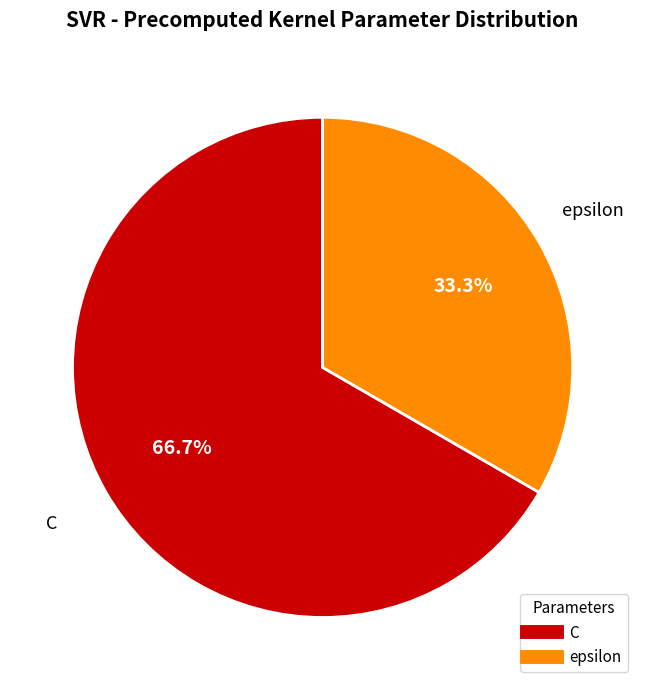

The epsilon slice represents 33% of the pie. True or false?

True